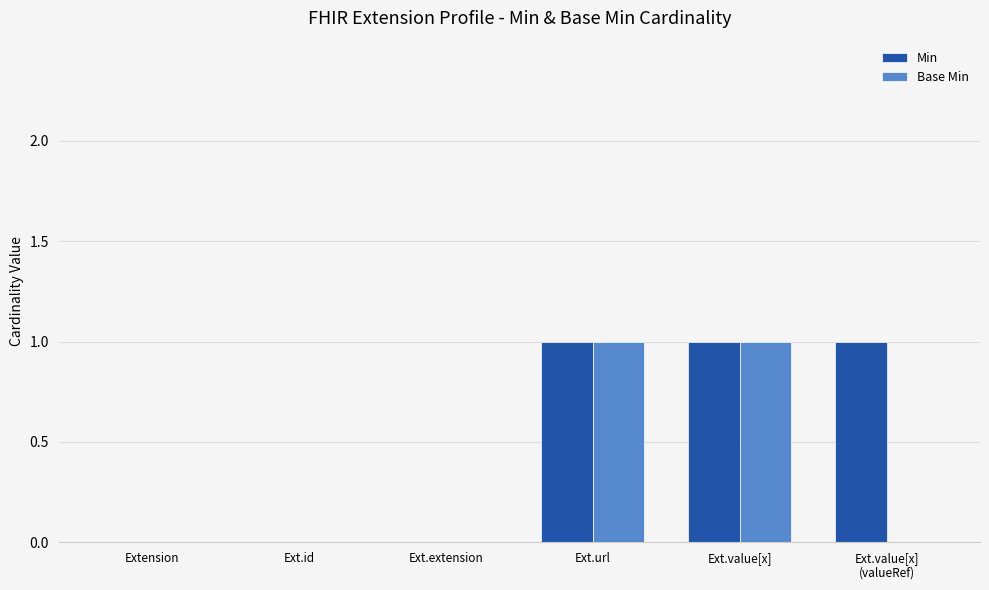

The Base Min series shows 0 at Ext.extension. True or false?

True